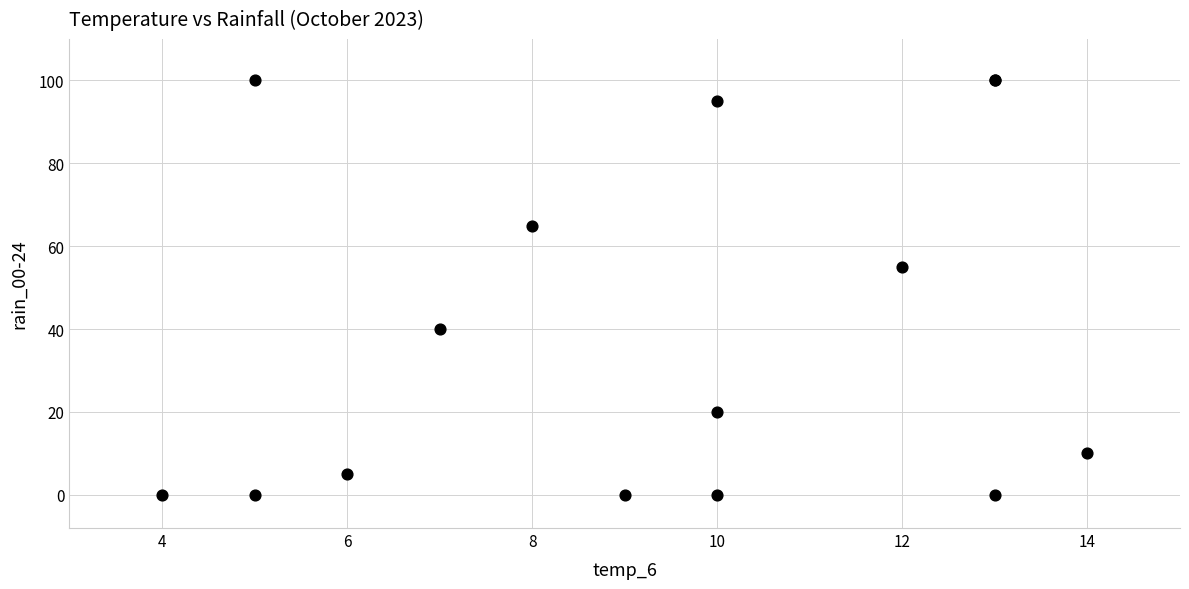

What Y value in the scatter plot is closest to 50?

55